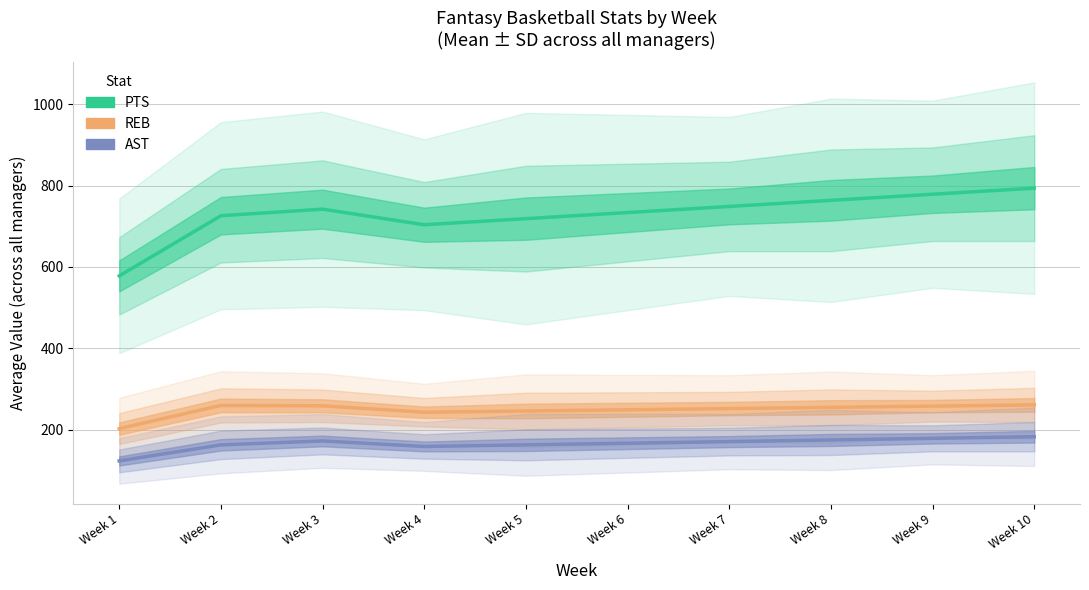

How many interior local peaks does the AST series have?

1